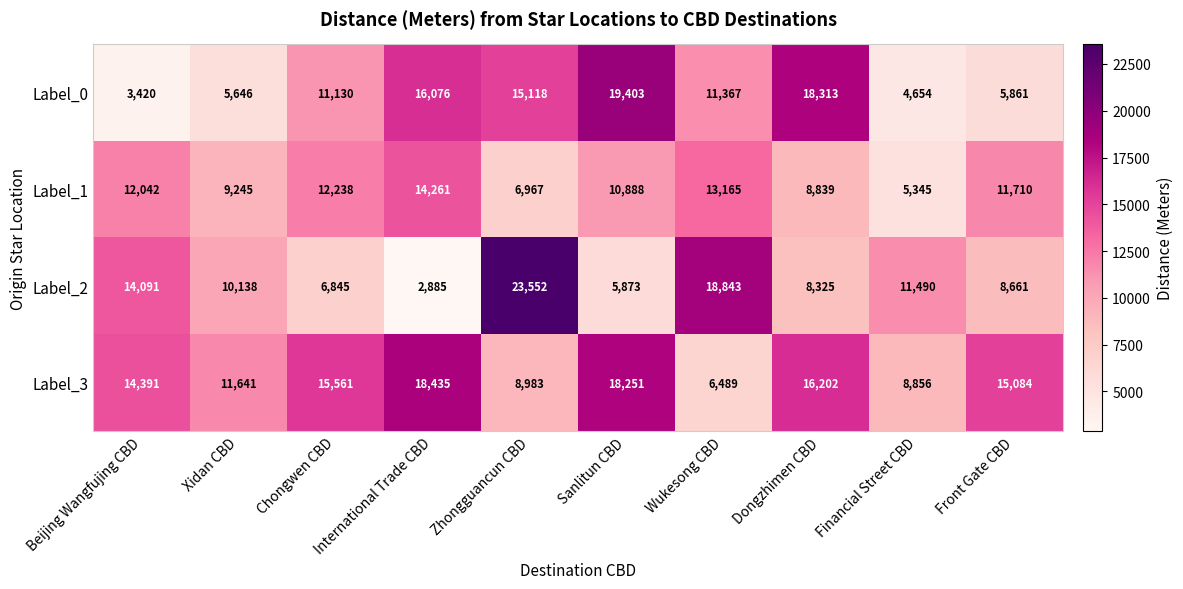

How many categories are shown in the chart?

10